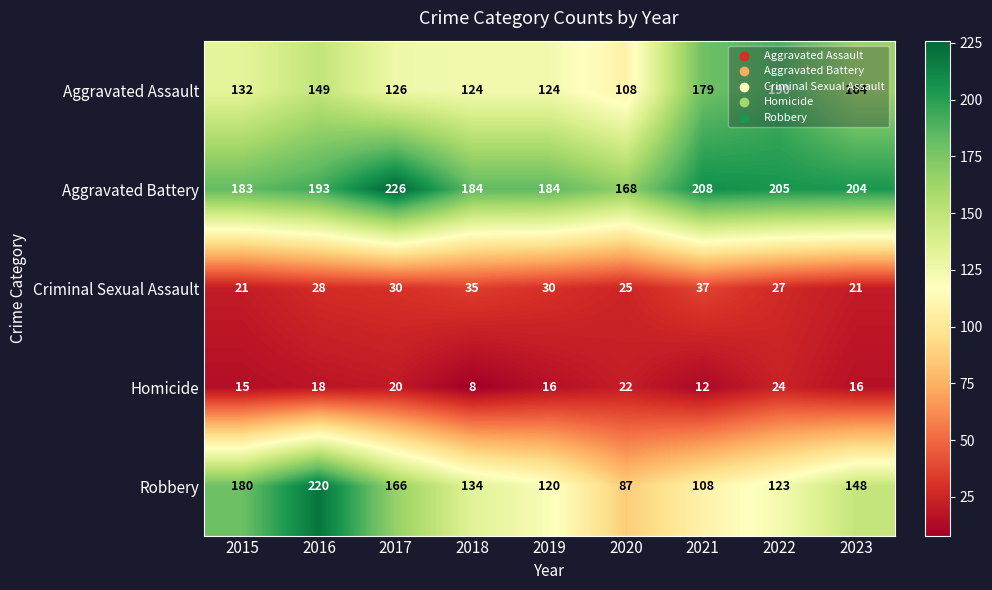

Which label corresponds to the smallest value in the chart?

2018